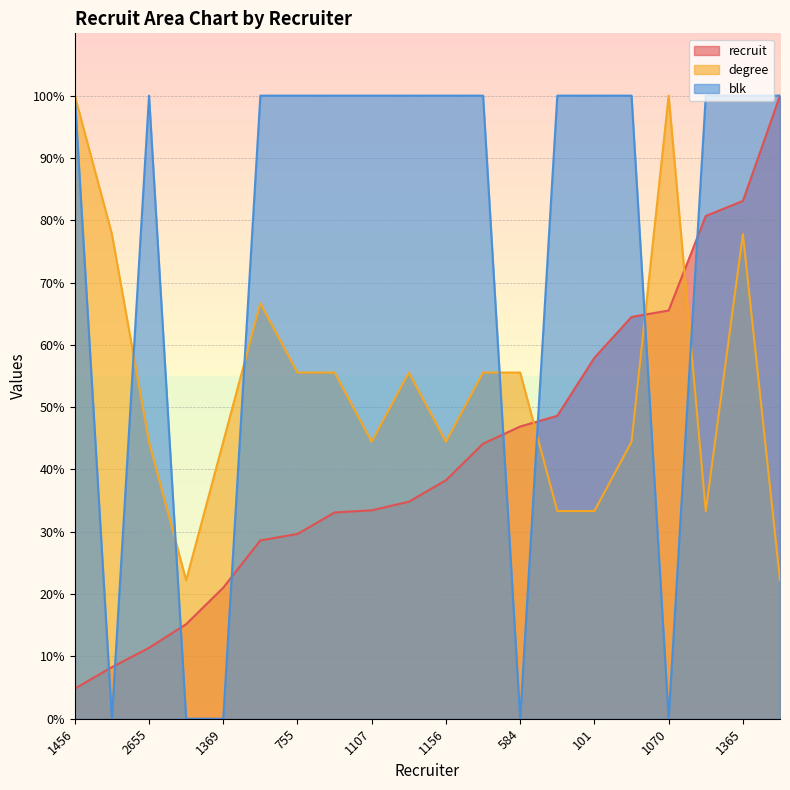

How many intersections are there between degree and blk?

7